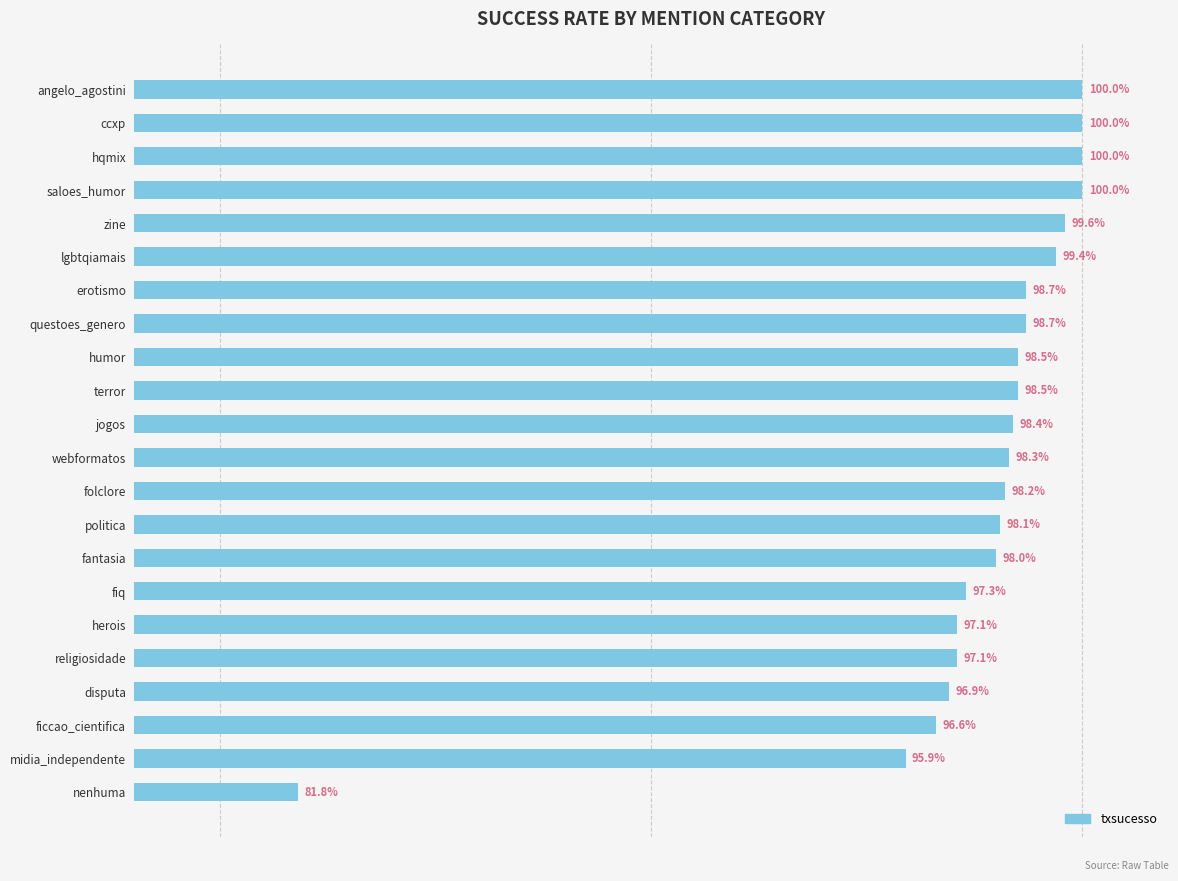

Which has a higher value, webformatos or folclore?

webformatos